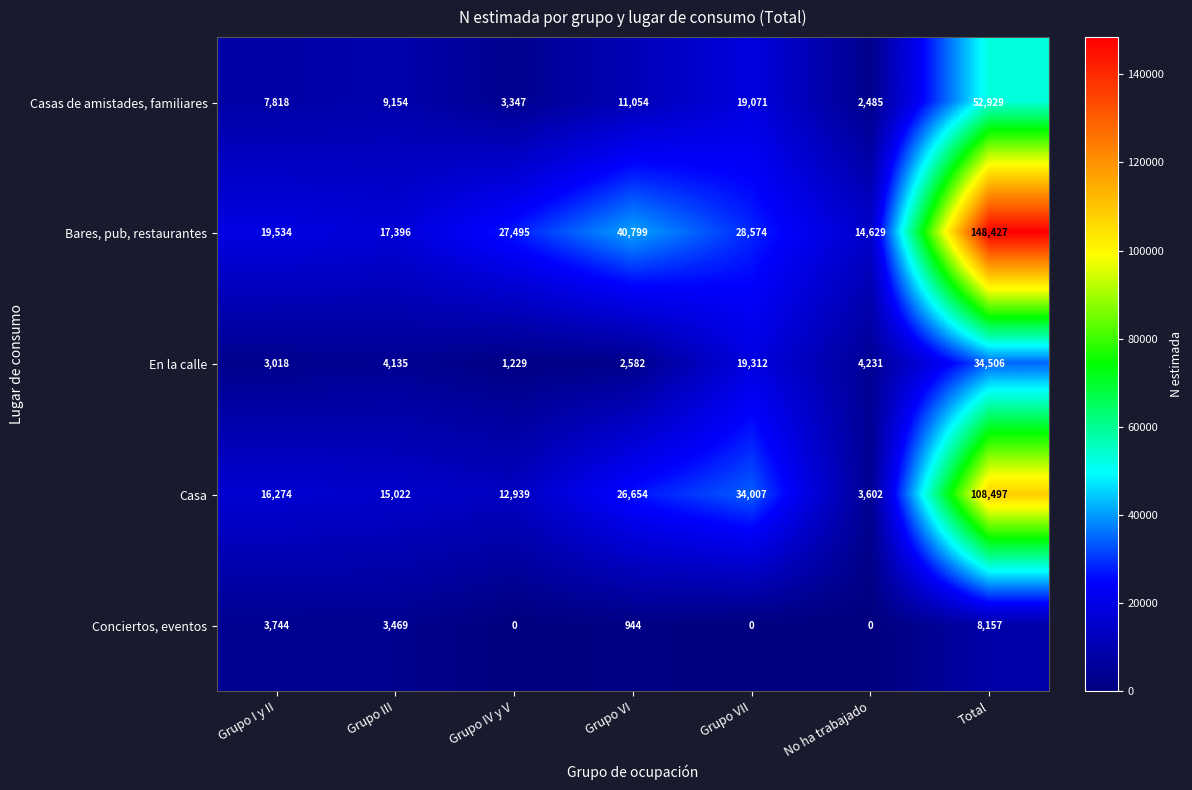

What is the sum of the Casa values at Grupo III and Grupo VII?

49029